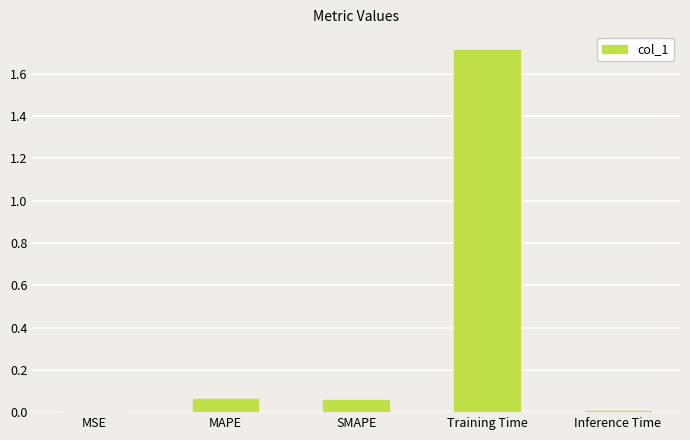

The value at MSE is 0.0. True or false?

True